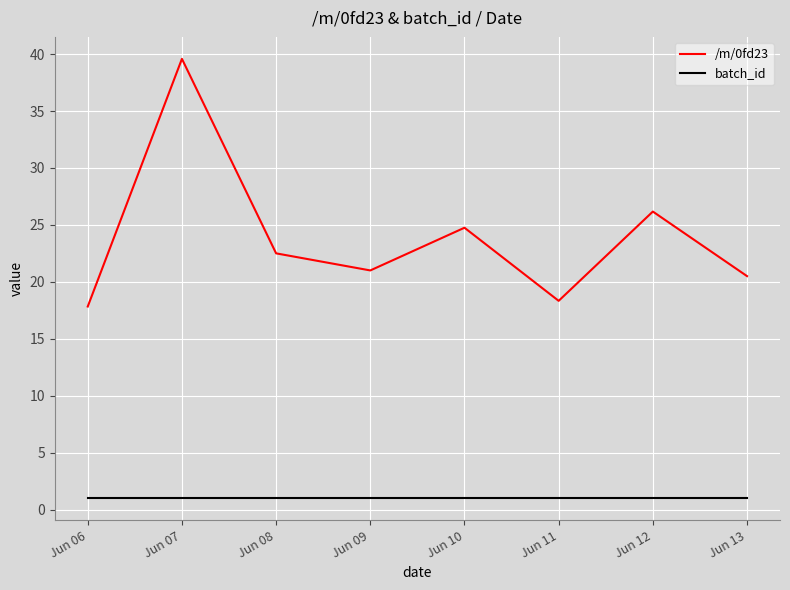

At which label is /m/0fd23 closest to 28?

Jun 12